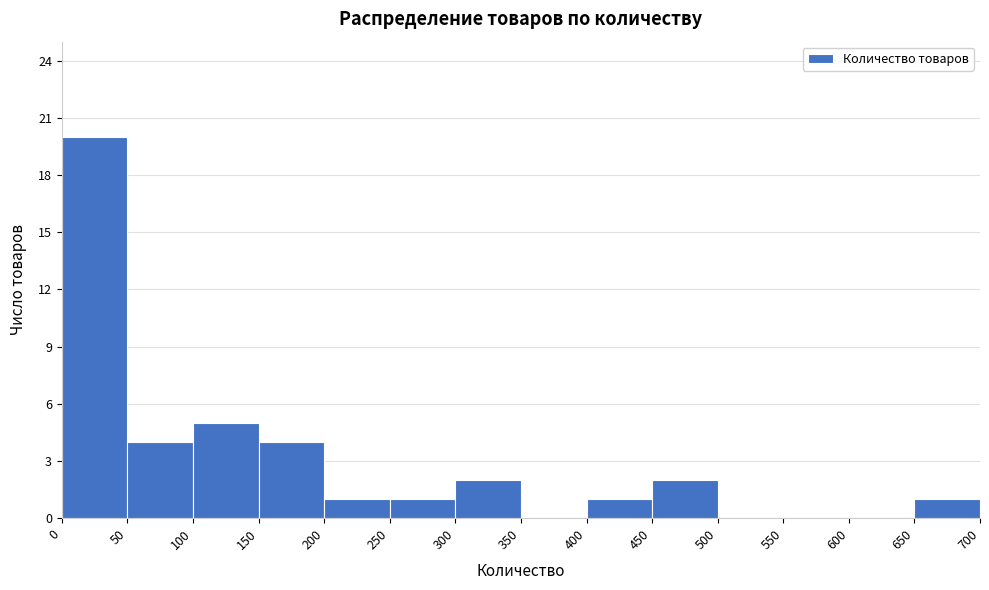

Reading left to right, list every bar in this chart as the range it spans on the x-axis followed by its height. The values are not printed on the chart, so give them approximately, as read against the axis.

0 to 50: 20
50 to 100: 4
100 to 150: 5
150 to 200: 4
200 to 250: 1
250 to 300: 1
300 to 350: 2
350 to 400: 0
400 to 450: 1
450 to 500: 2
500 to 550: 0
550 to 600: 0
600 to 650: 0
650 to 700: 1